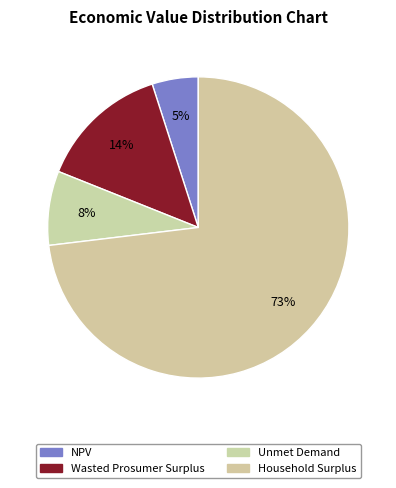

True or false: Wasted Prosumer Surplus accounts for 14% of the total.

True